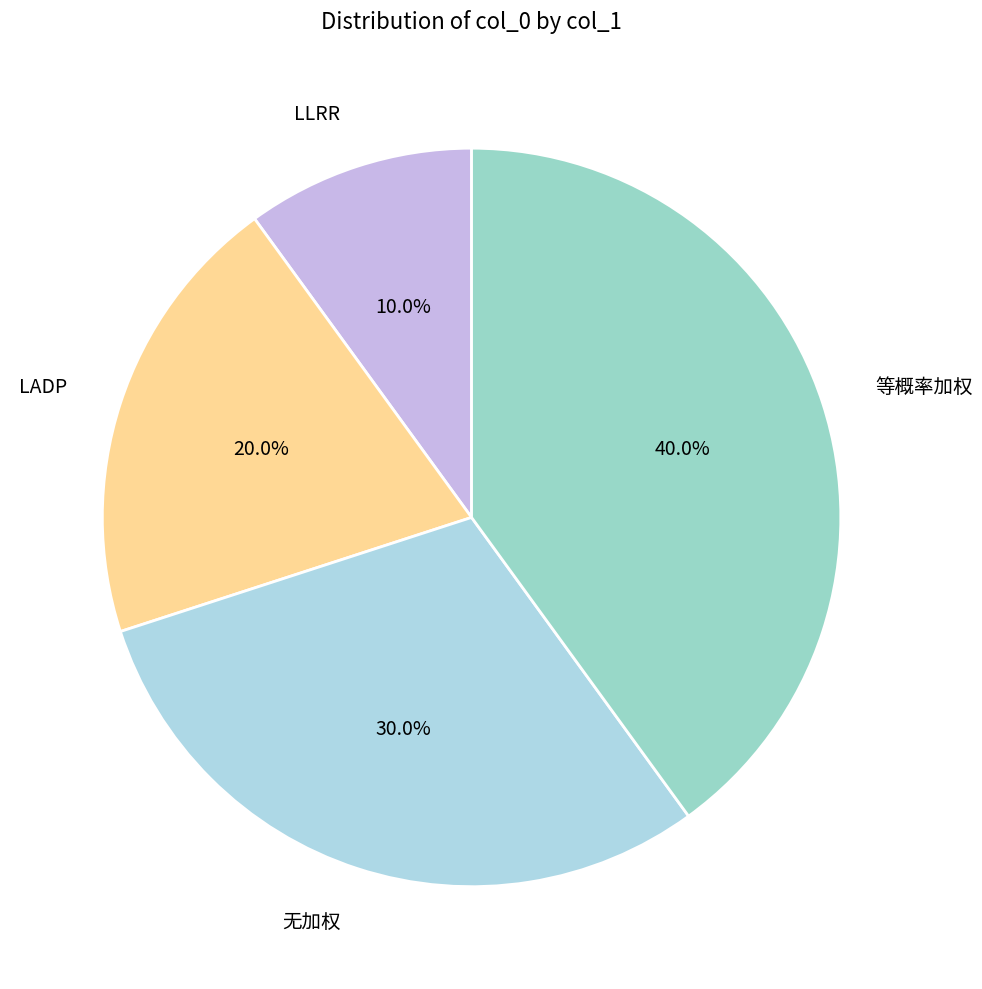

Approximately how many times larger is the value at 等概率加权 compared to 无加权?

1.3